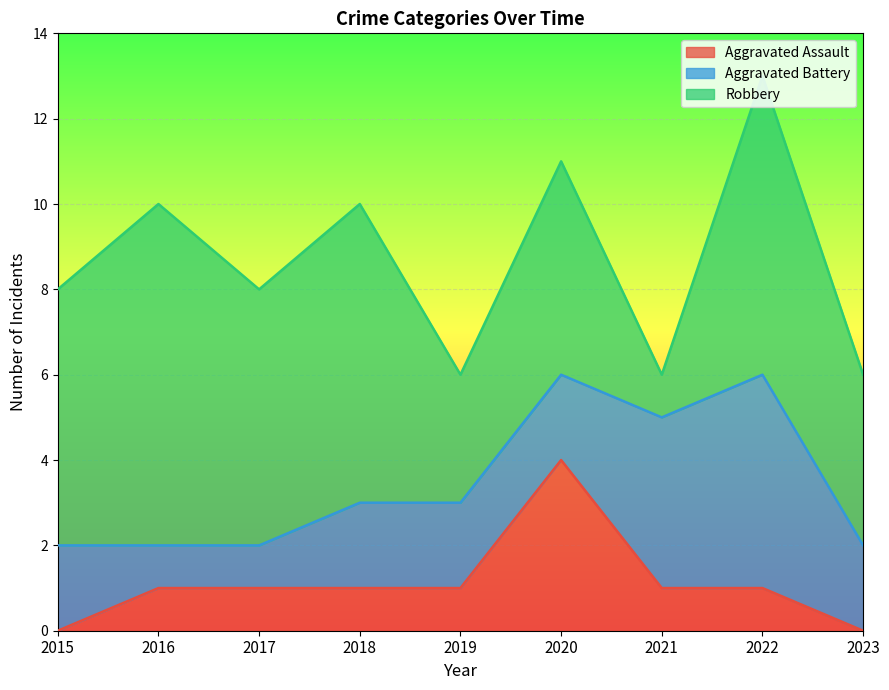

True or false: Aggravated Battery and Robbery intersect in this chart.

True